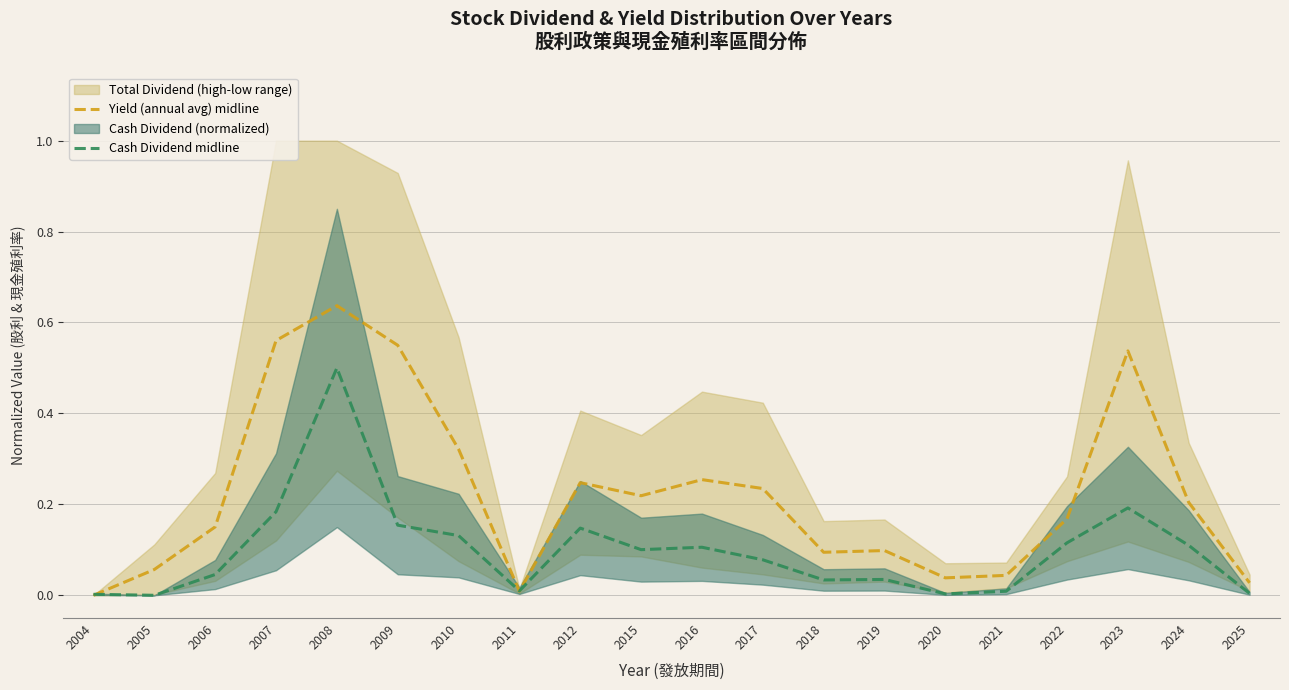

List the series in order of their peak value, highest first.

Yield (annual avg) midline, Cash Dividend midline